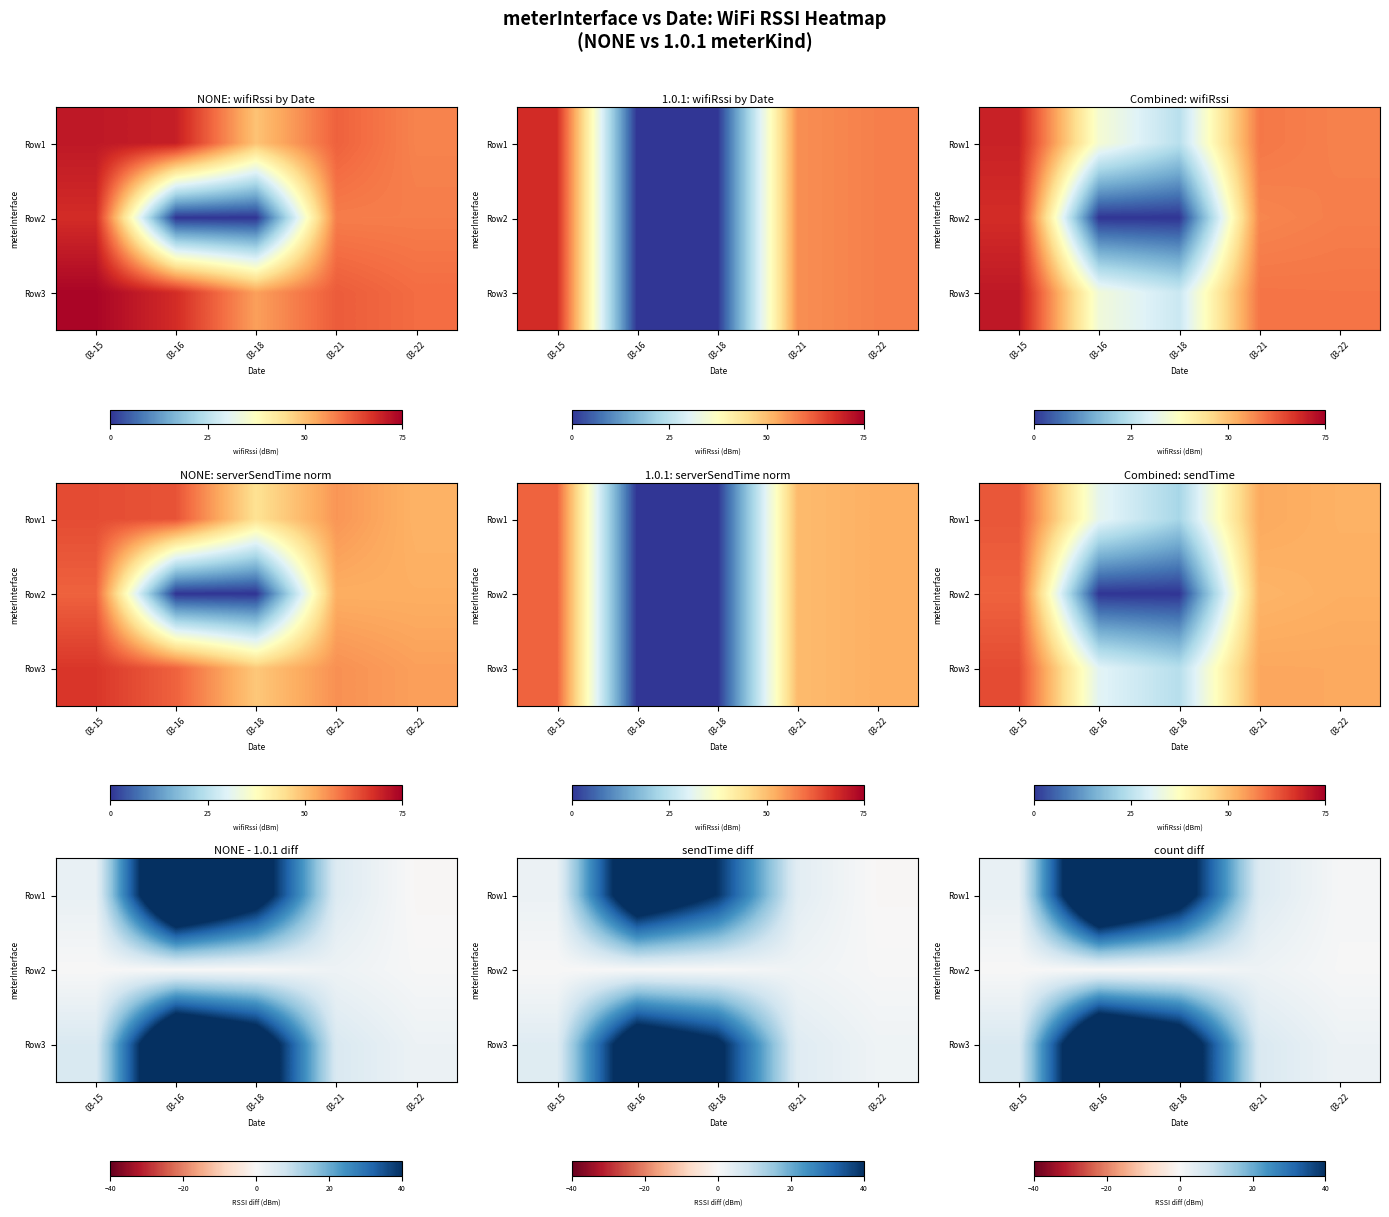

At how many categories does at least one series exceed 69?

1